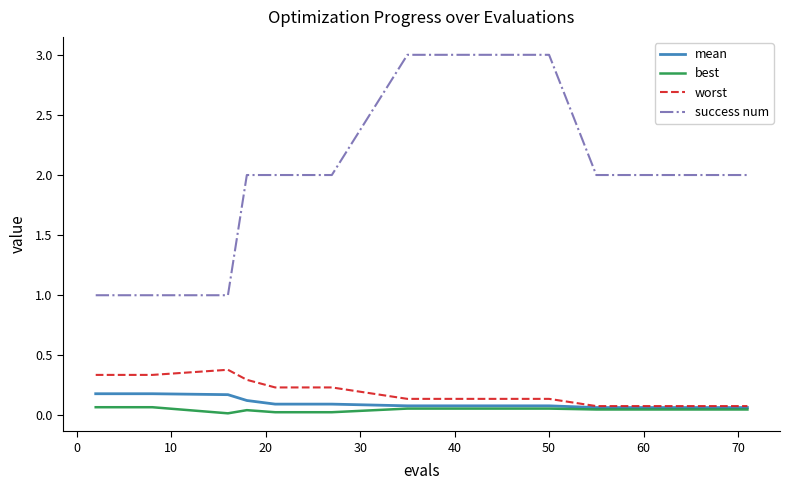

Count the mean values in the range 0 to 1.

15